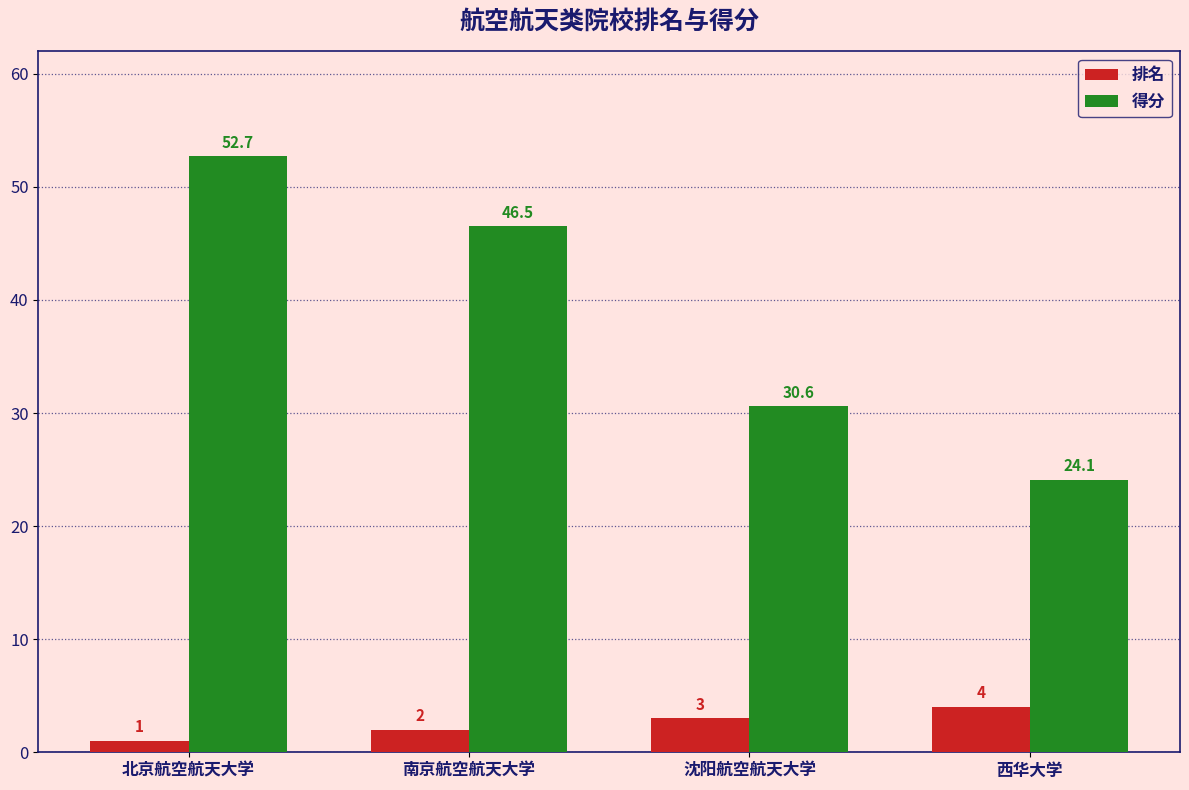

What is the highest value of the 排名 series?

4.0